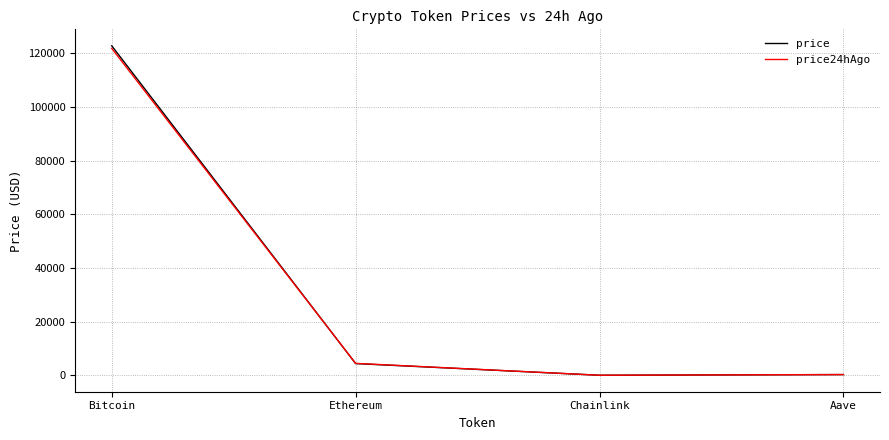

Between which two adjacent categories do price and price24hAgo first intersect?

Bitcoin and Ethereum